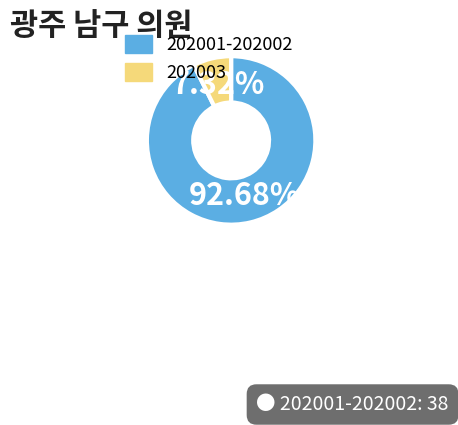

Is there a majority slice in this chart?

Yes